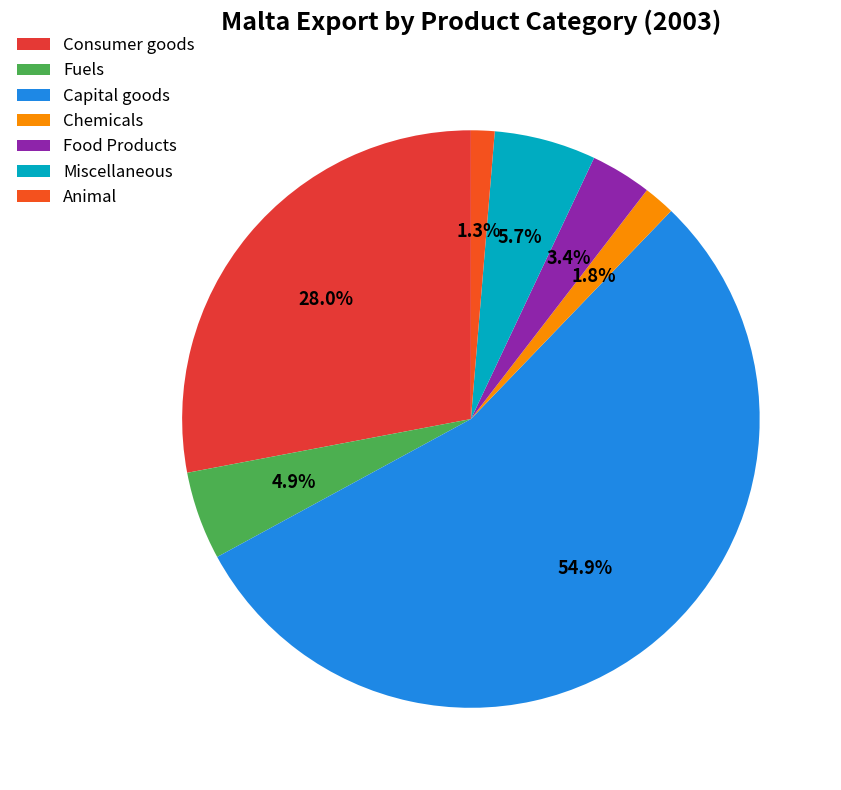

Which category has the smallest portion of the pie?

Animal